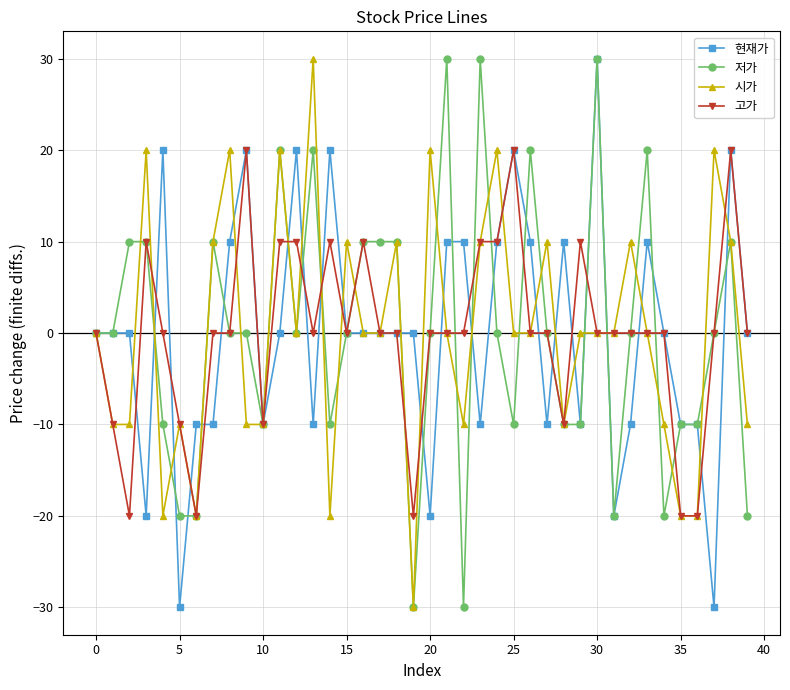

What is the maximum value for 저가?

30